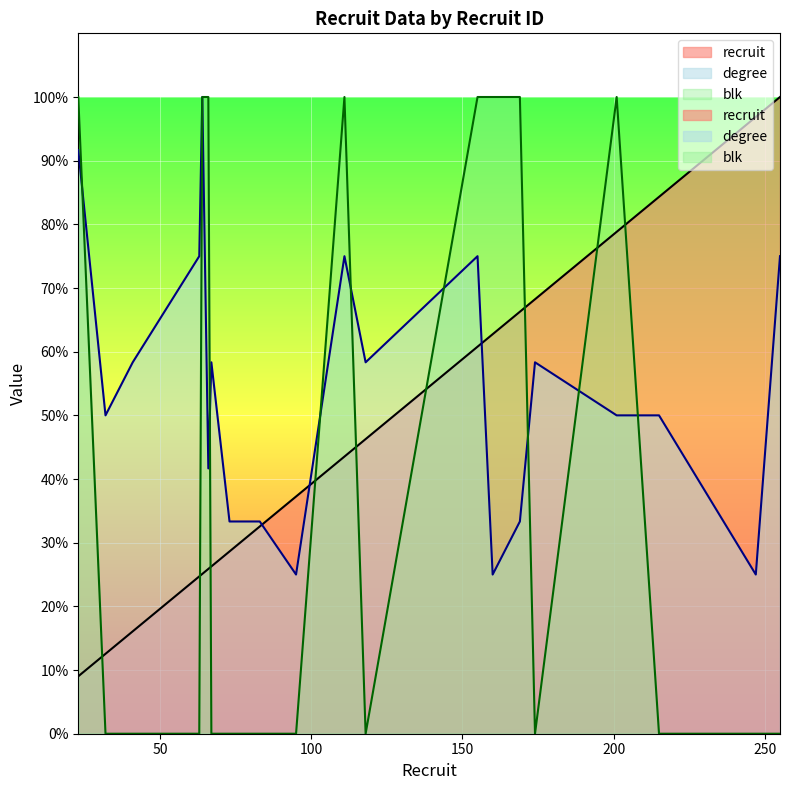

How many times do degree and blk cross each other?

8